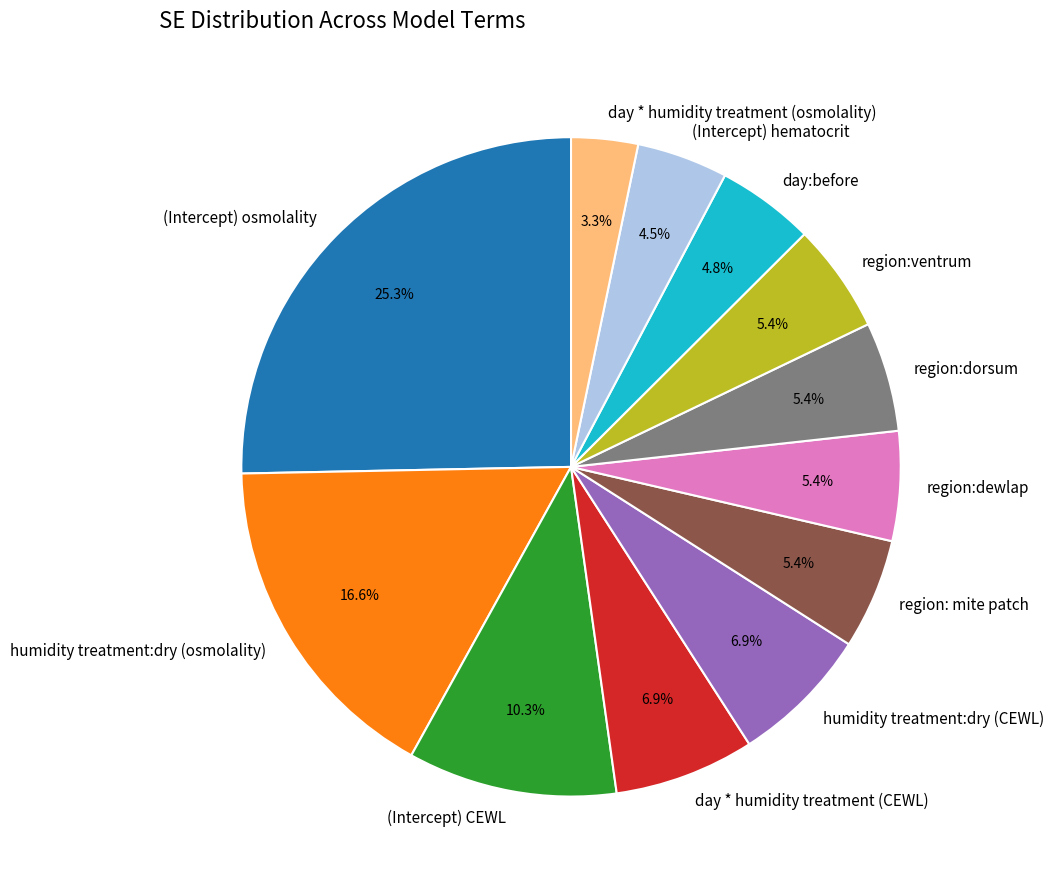

How many slices are in this pie chart?

12